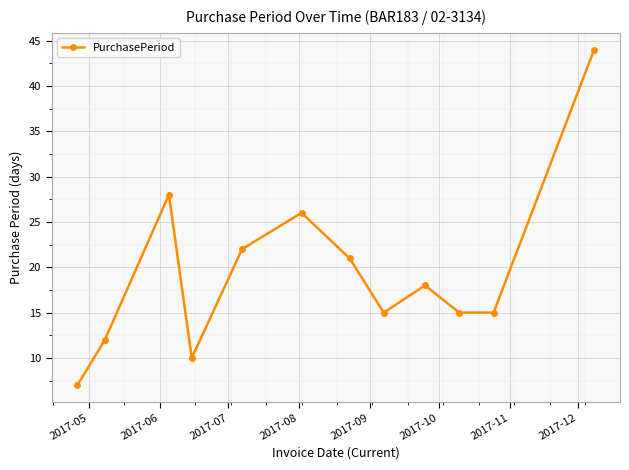

What is the greatest value displayed?

44